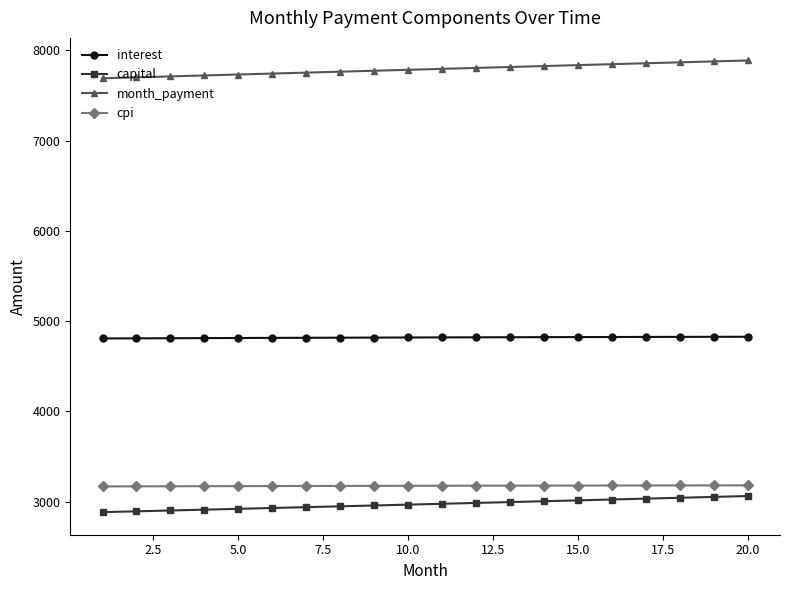

What is the lowest value of the cpi series?

3167.6